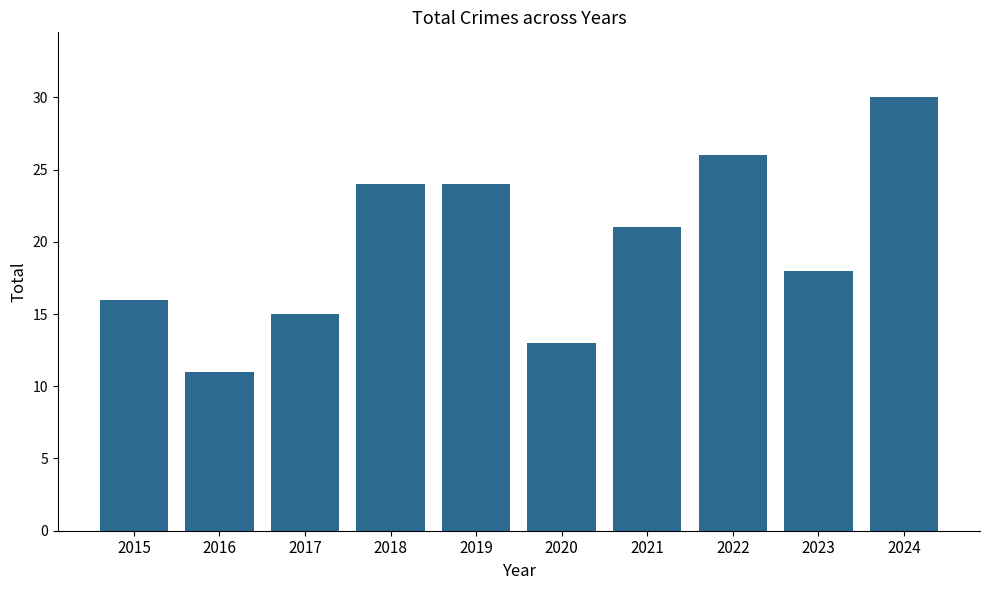

Approximately how many times larger is the value at 2022 compared to 2016?

2.4